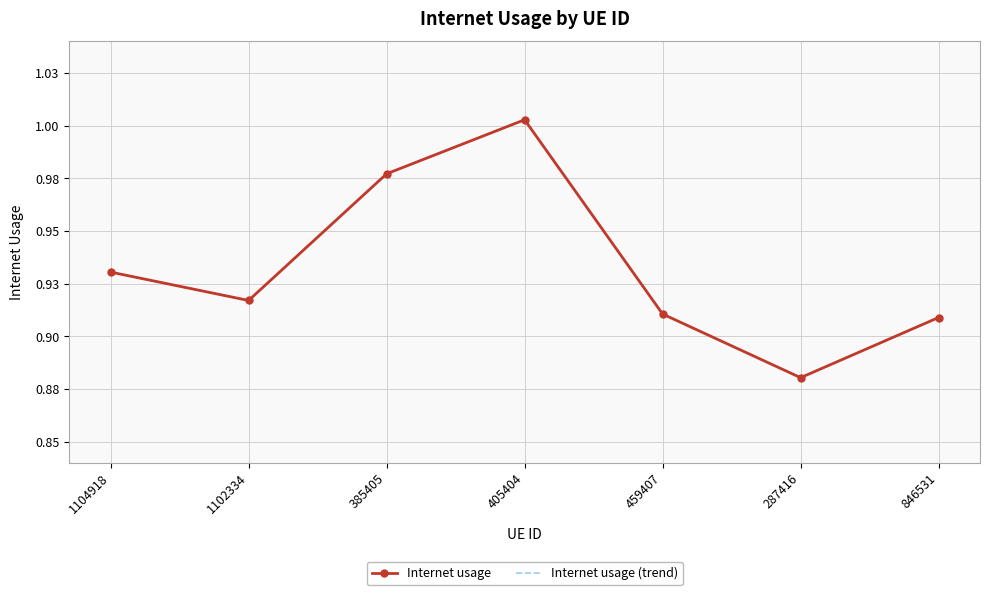

Rank the series by their maximum value, from lowest to highest.

Internet usage, Internet usage (trend)